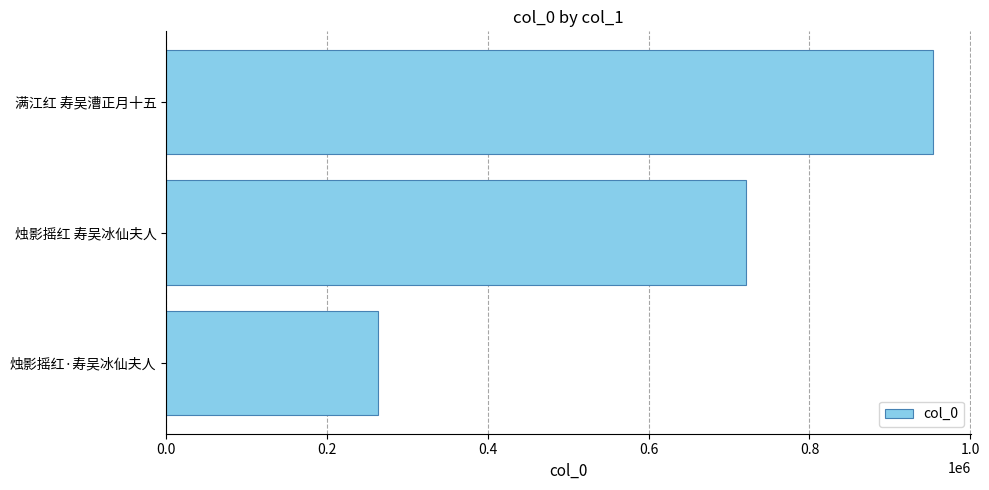

List the labels in order of value, smallest first.

烛影摇红·寿吴冰仙夫人, 烛影摇红 寿吴冰仙夫人, 满江红 寿吴漕正月十五